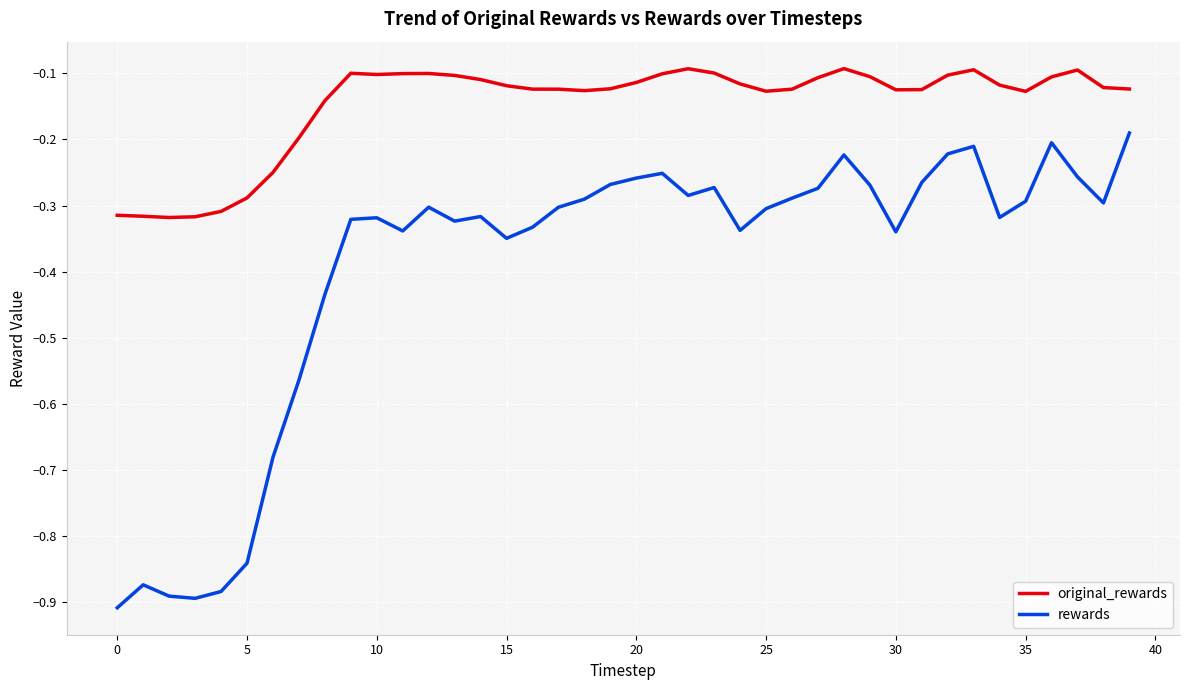

Which series has the largest total across all categories?

original_rewards